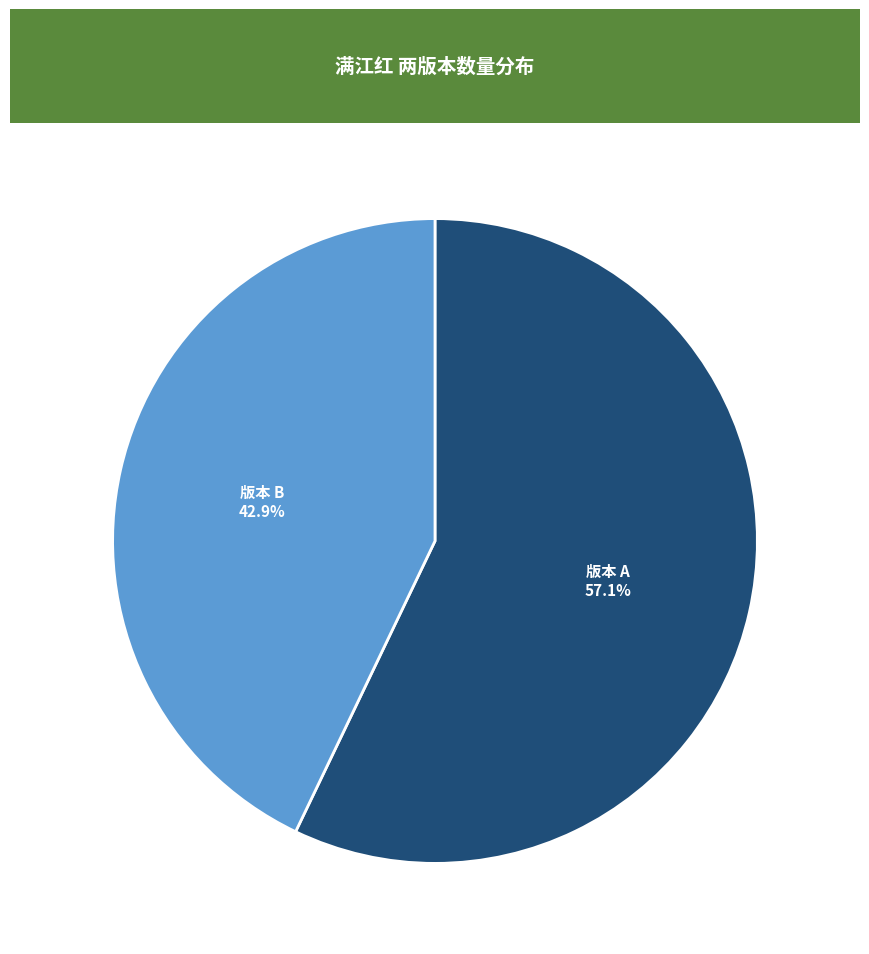

Count the number of slices in the pie.

2